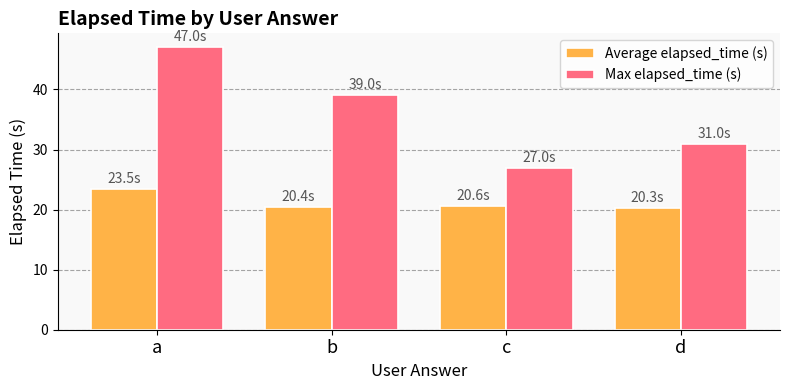

Is it true that Max elapsed_time (s) equals 47.0 at a?

True